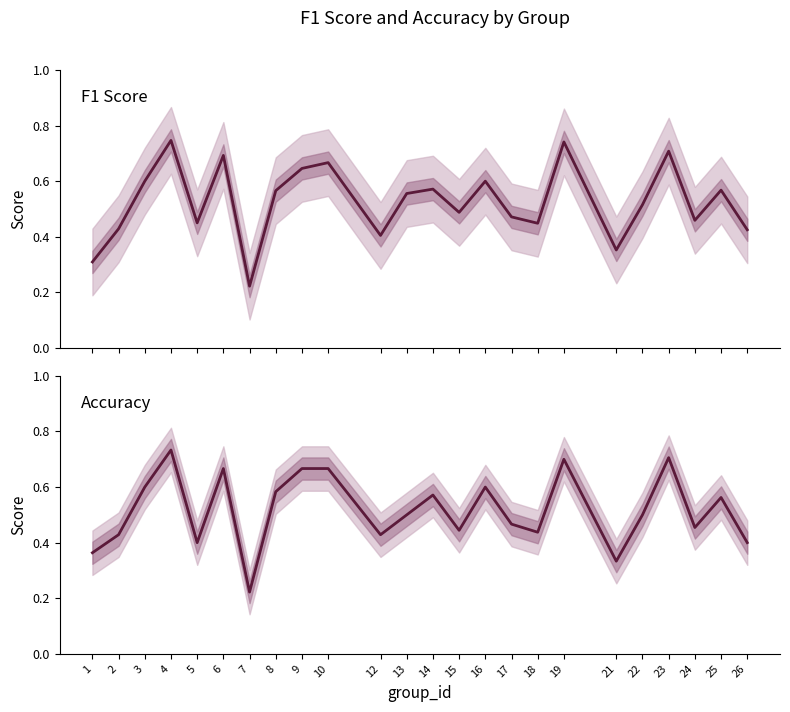

What is the difference between the second highest and minimum values in the accuracy series?

0.5